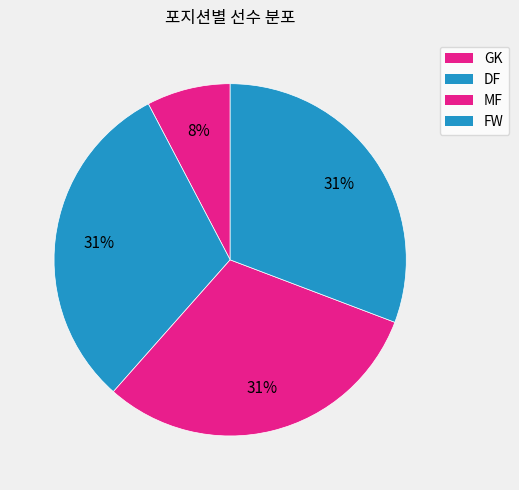

How many segments does this pie chart have?

4